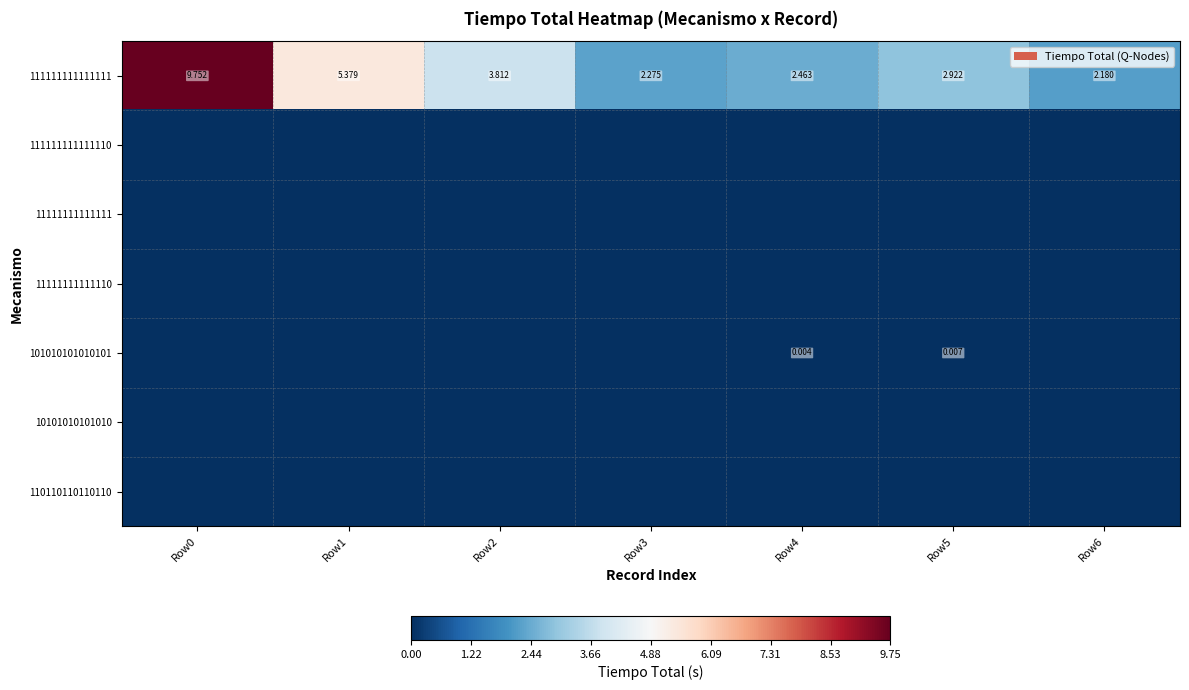

At how many categories does at least one series exceed 1?

7